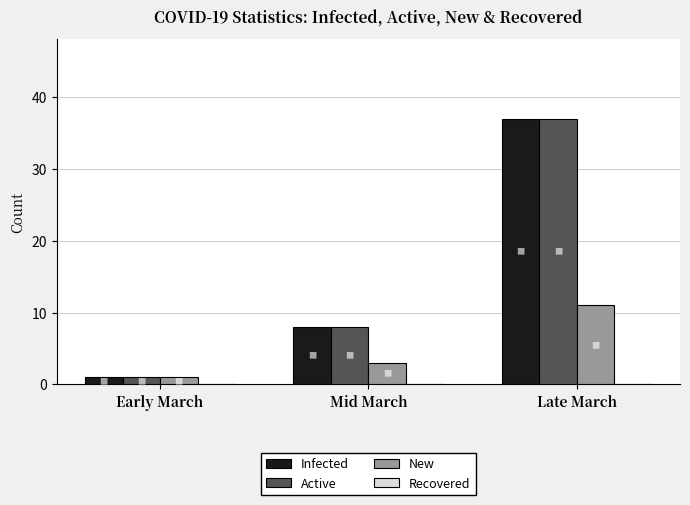

Which category has the lowest value across all series?

Early March